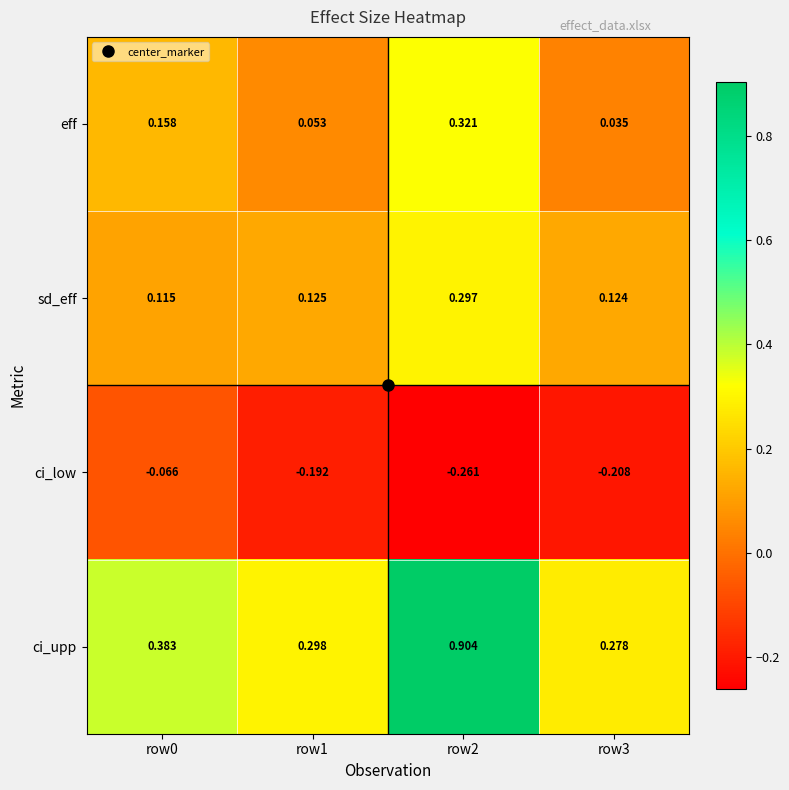

Which series changed the most between row0 and row2?

ci_upp